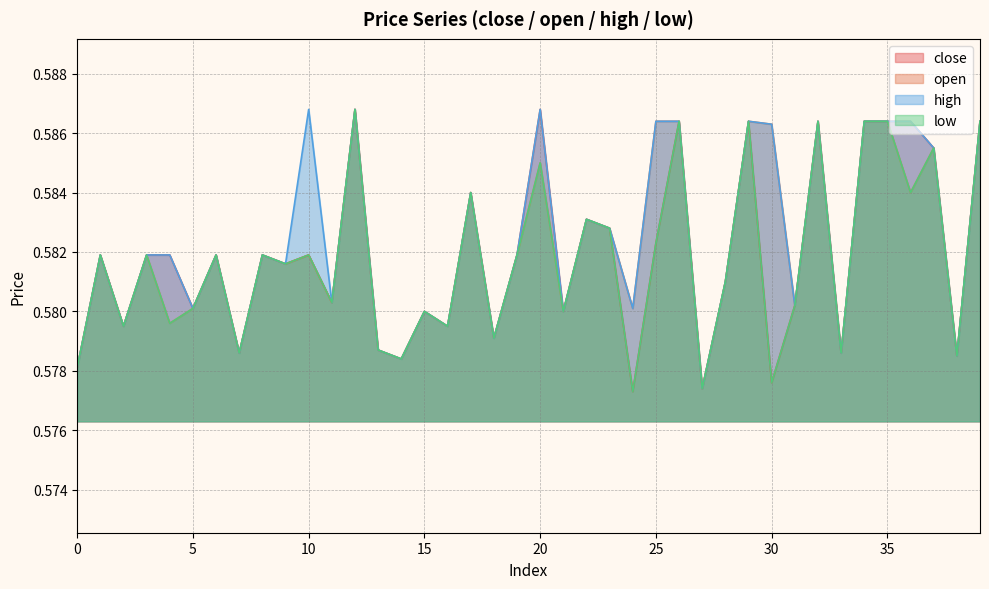

At how many categories does at least one series exceed 0?

40